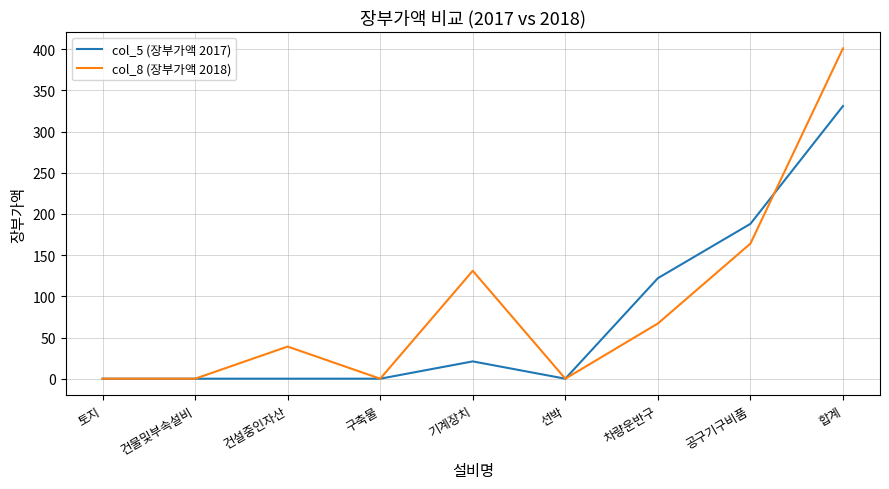

Between 건물및부속설비 and 공구기구비품, which series saw the biggest shift?

col_5 (장부가액 2017)